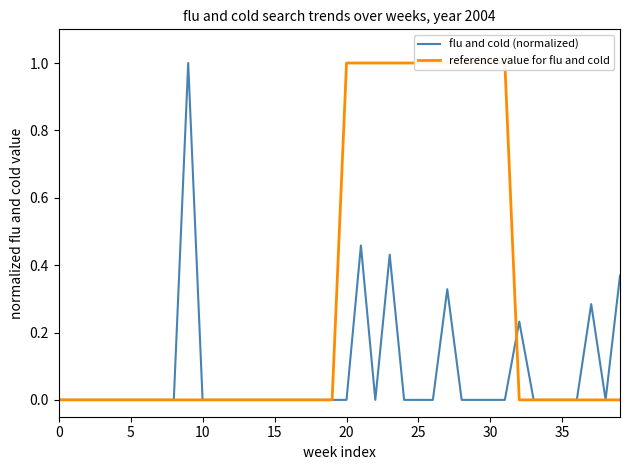

Which category has the highest value in the reference value for flu and cold series?

20